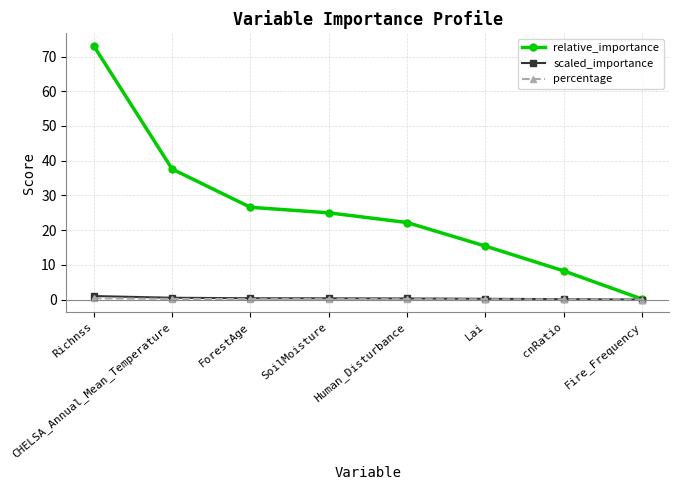

How many distinct data groups are displayed?

3